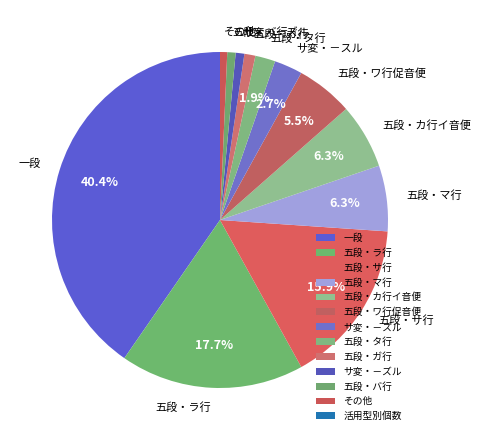

What portion of the pie excludes 五段・ワ行促音便?

94.5%